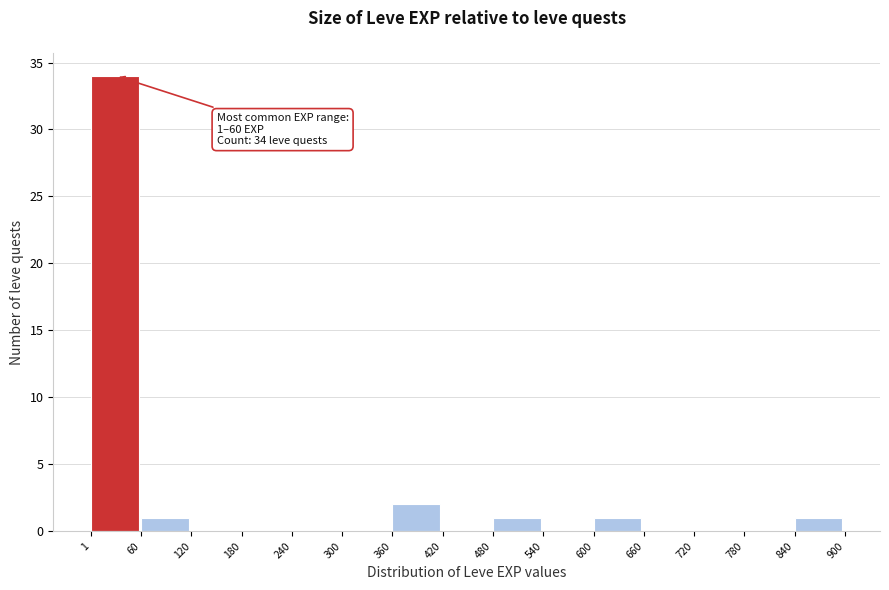

Over which range of the x-axis is the bar tallest?

1 to 60